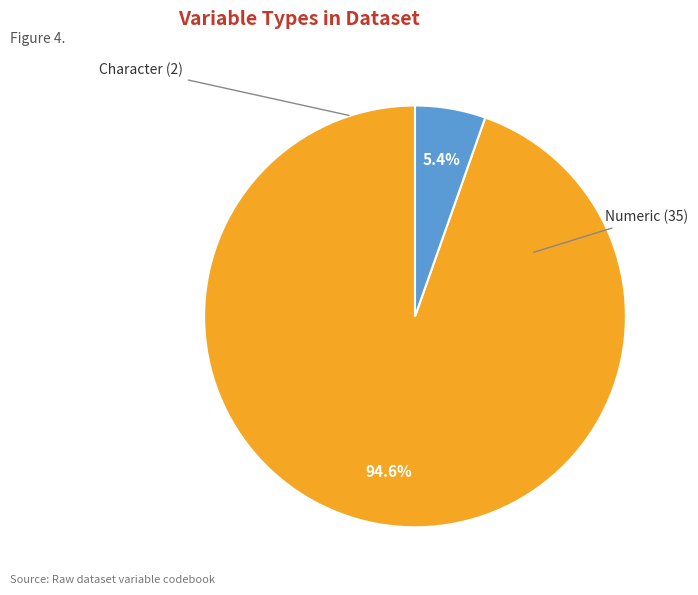

What is the majority slice?

Numeric